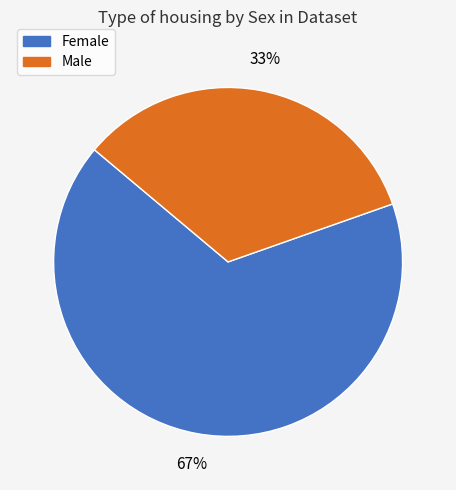

How many segments does this pie chart have?

2